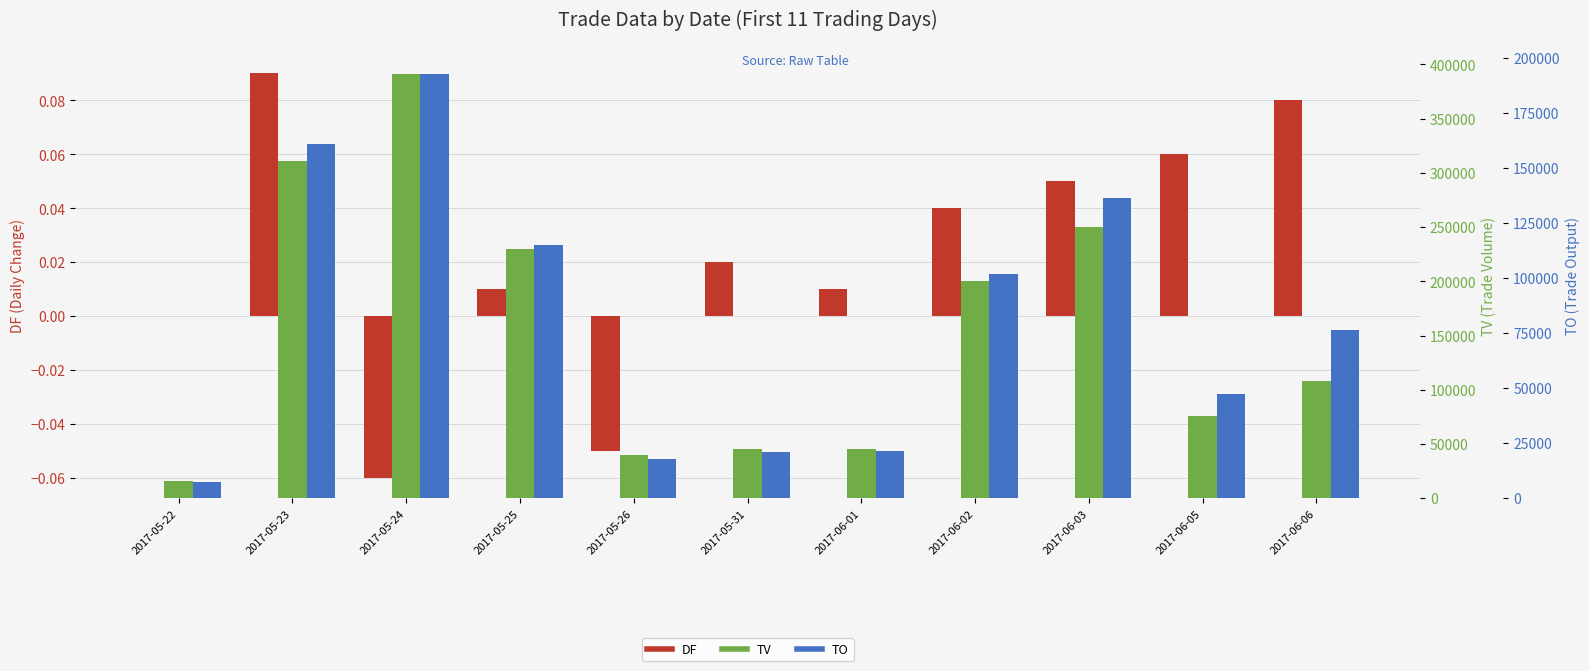

Between 2017-06-01 and 2017-05-25, which is larger?

2017-06-01